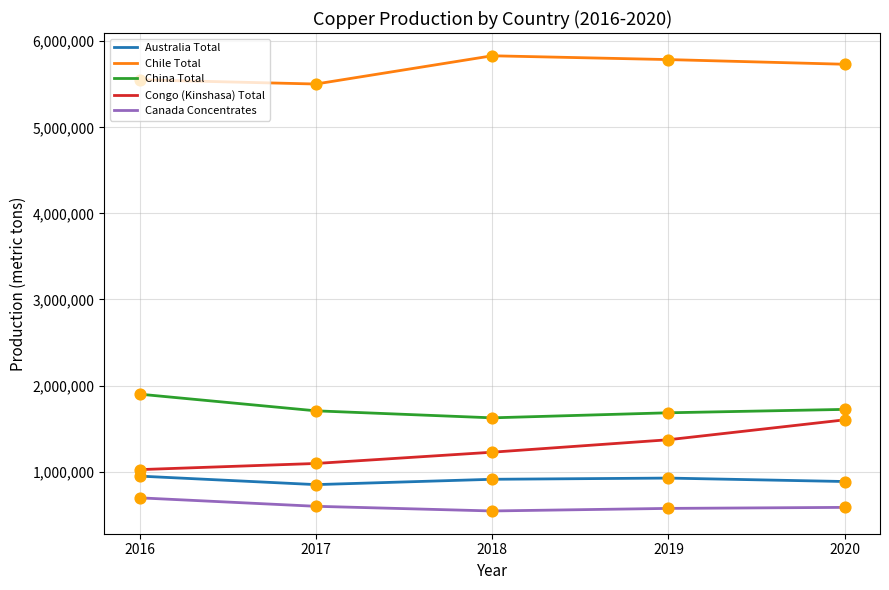

At how many categories does at least one series exceed 4899974?

5